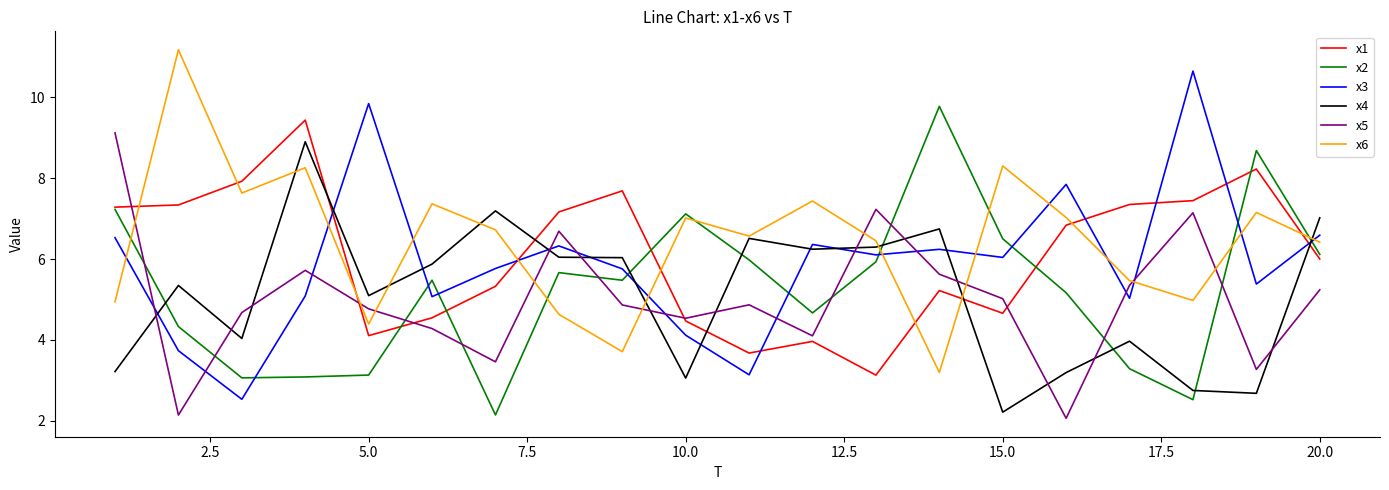

True or false: x1 and x3 cross at least once.

True